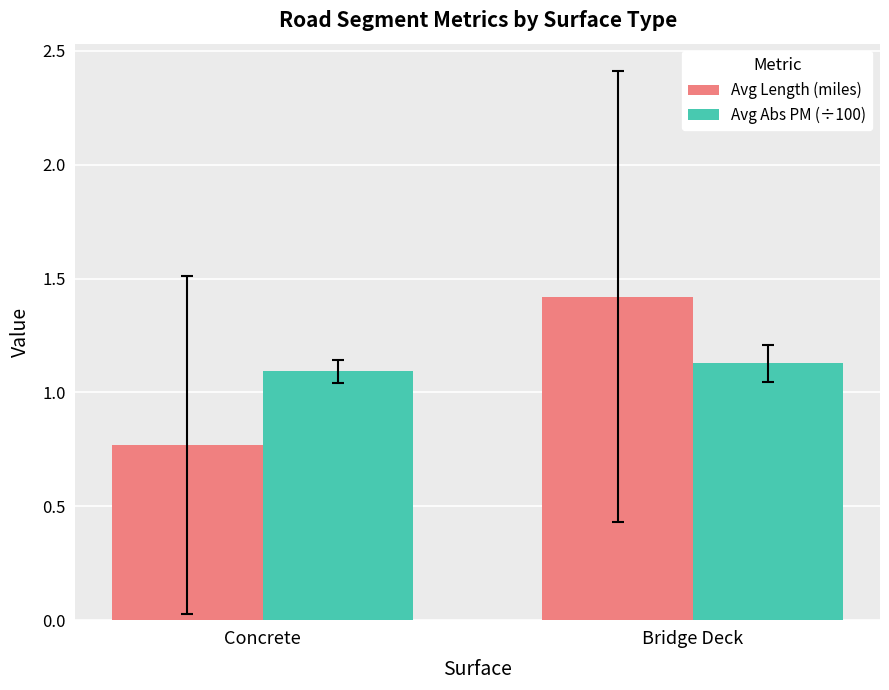

Which series changed the most between Concrete and Bridge Deck?

Avg Length (miles)